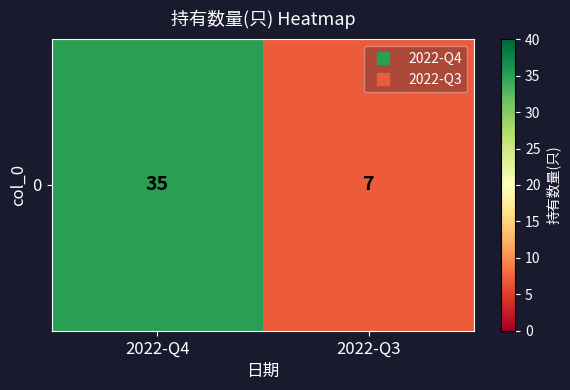

List the labels in order of value, smallest first.

2022-Q3, 2022-Q4